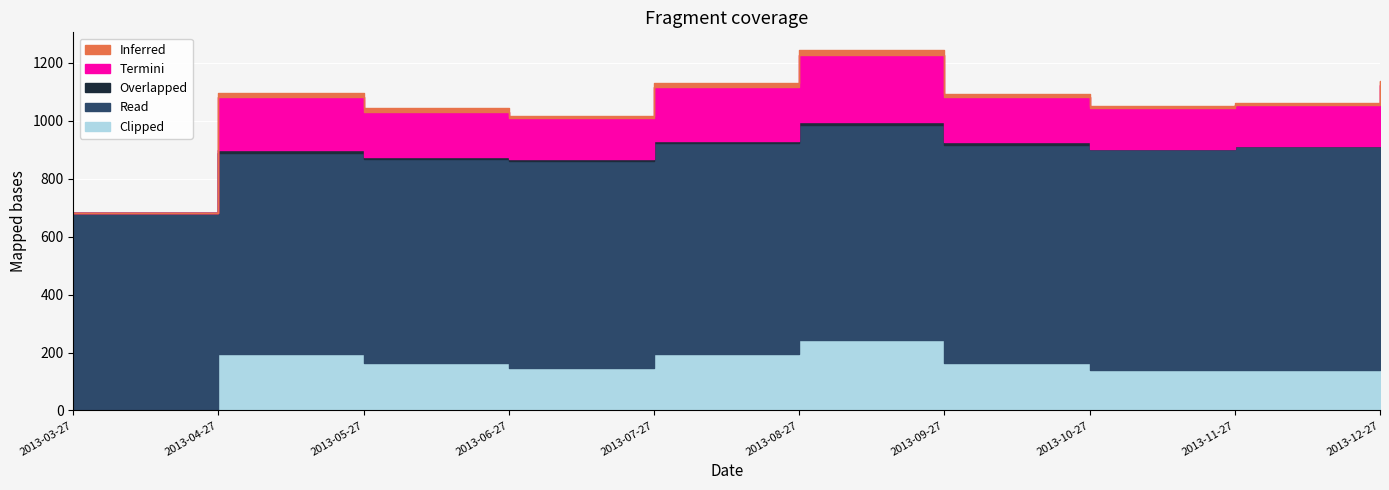

Is it true that Inferred equals 5.7 at 2013-09-27?

False